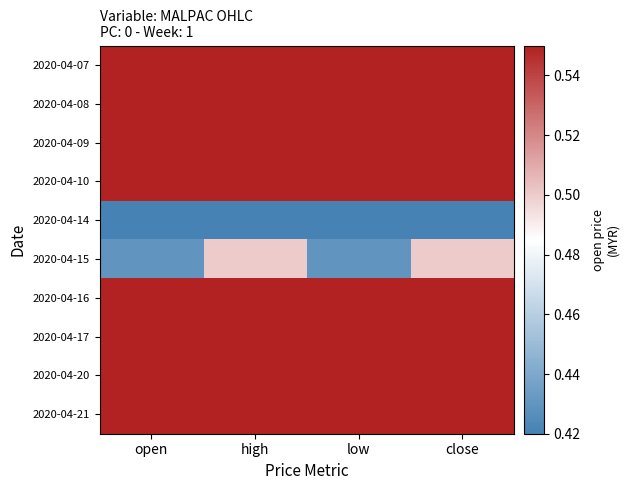

Which has a higher value, open or high?

open